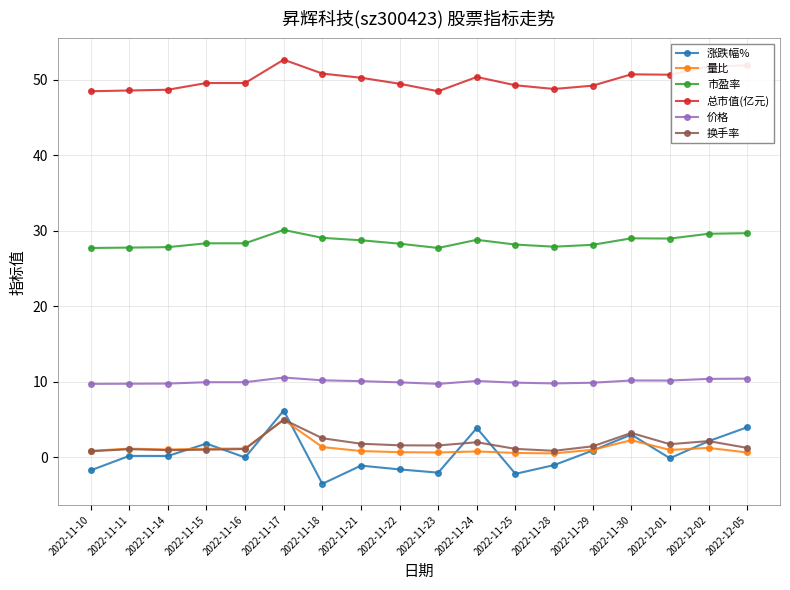

At which category is the sum across all series the highest?

2022-11-17